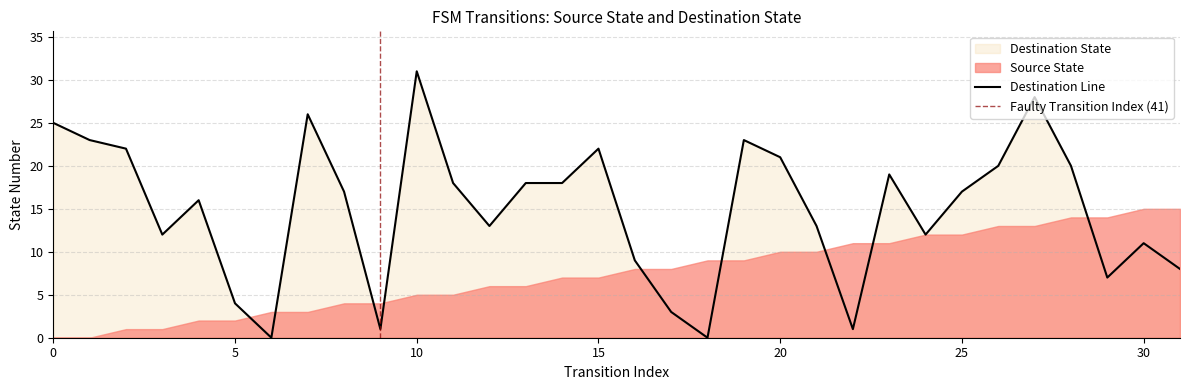

What is the greatest value displayed?

31